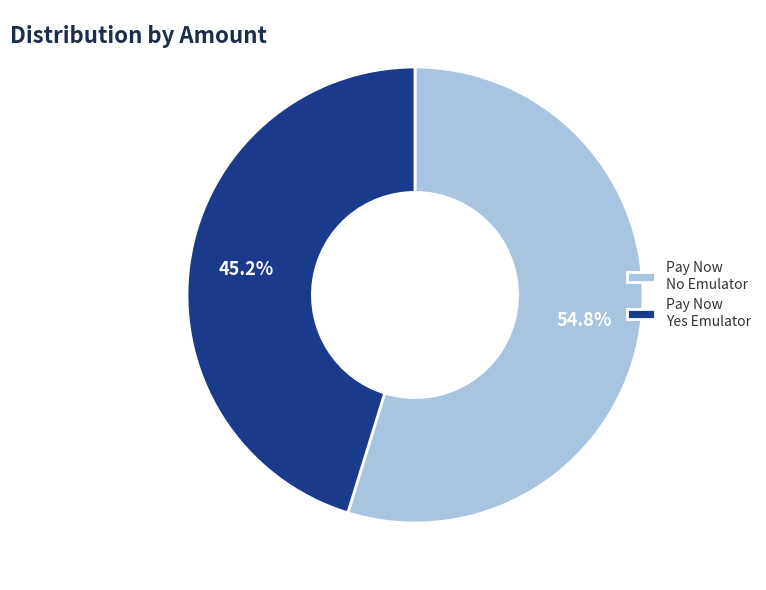

Which category has the biggest portion of the pie?

Pay Now No Emulator